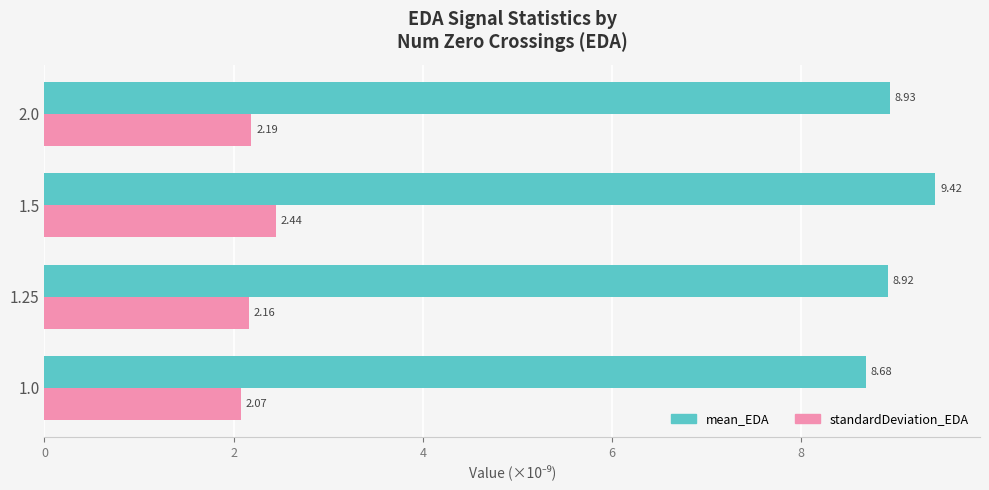

Rank the series by their average value, from lowest to highest.

standardDeviation_EDA, mean_EDA